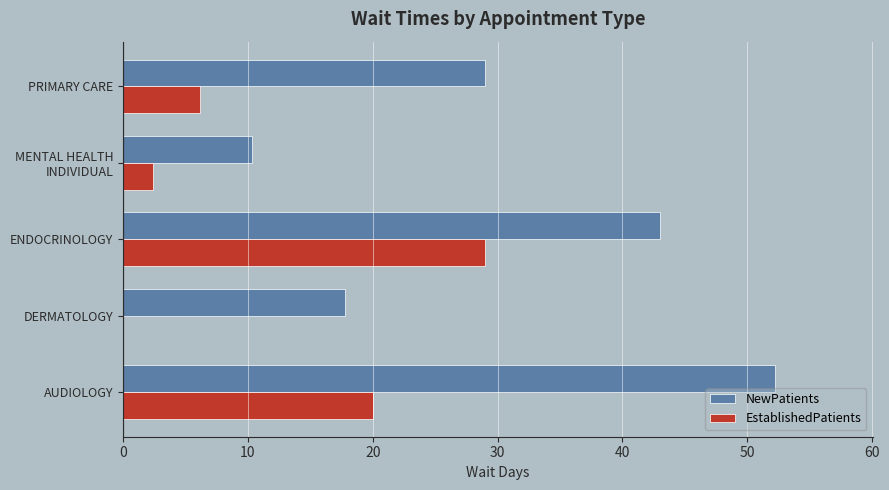

Which series has the largest total across all categories?

NewPatients